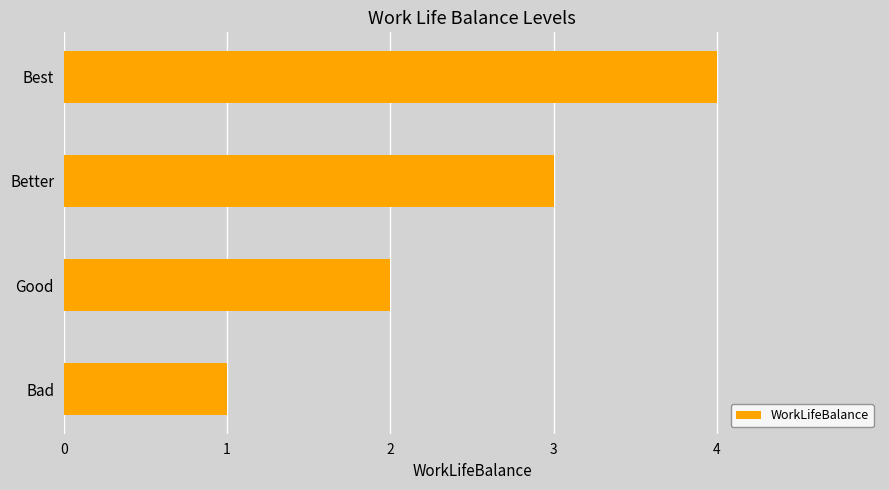

What is the change in value from Bad to Best?

+3